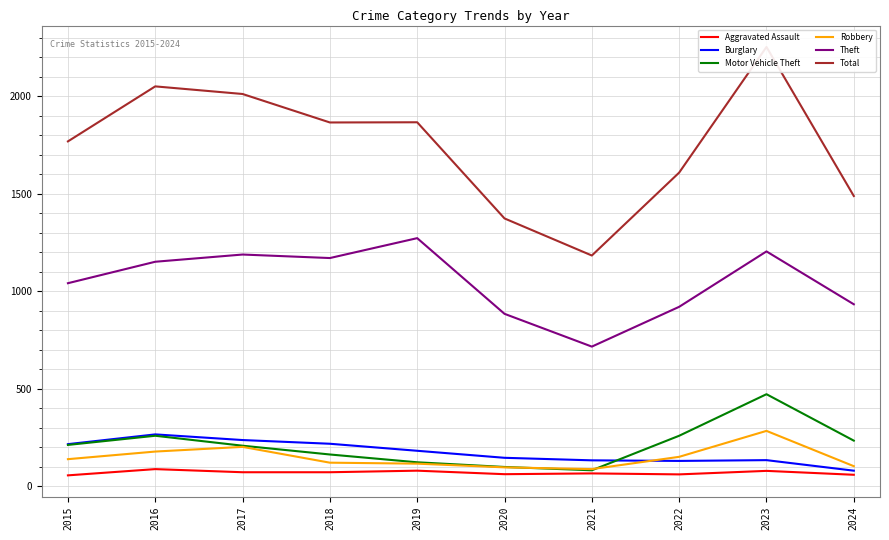

Count the number of categories in the chart.

10